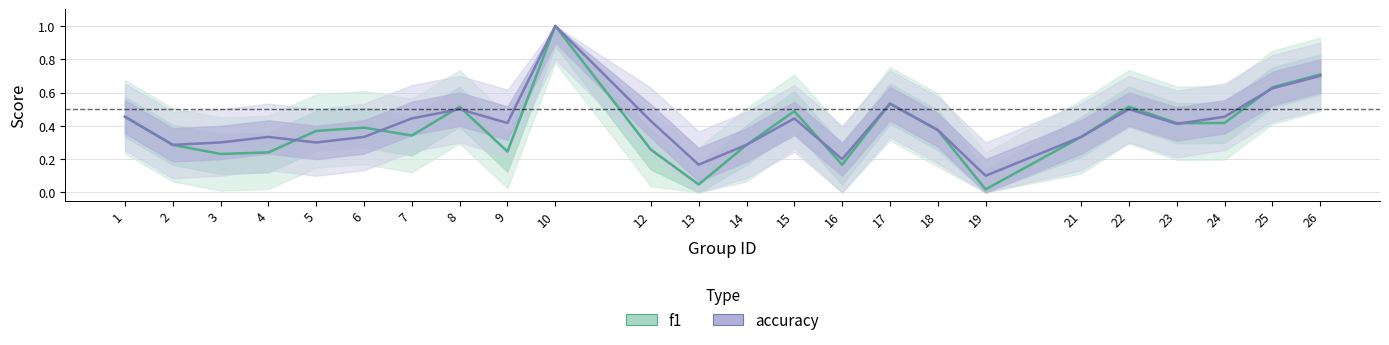

Reading left to right, transcribe all the data shown in this chart.

f1: 1=0.5	2=0.3	3=0.2	4=0.2	5=0.4	6=0.4	7=0.3	8=0.5	9=0.2	10=1.0	12=0.3	13=0.0	14=0.3	15=0.5	16=0.2	17=0.5	18=0.4	19=0.0	21=0.3	22=0.5	23=0.4	24=0.4	25=0.6	26=0.7
accuracy: 1=0.5	2=0.3	3=0.3	4=0.3	5=0.3	6=0.3	7=0.4	8=0.5	9=0.4	10=1.0	12=0.4	13=0.2	14=0.3	15=0.4	16=0.2	17=0.5	18=0.4	19=0.1	21=0.3	22=0.5	23=0.4	24=0.5	25=0.6	26=0.7